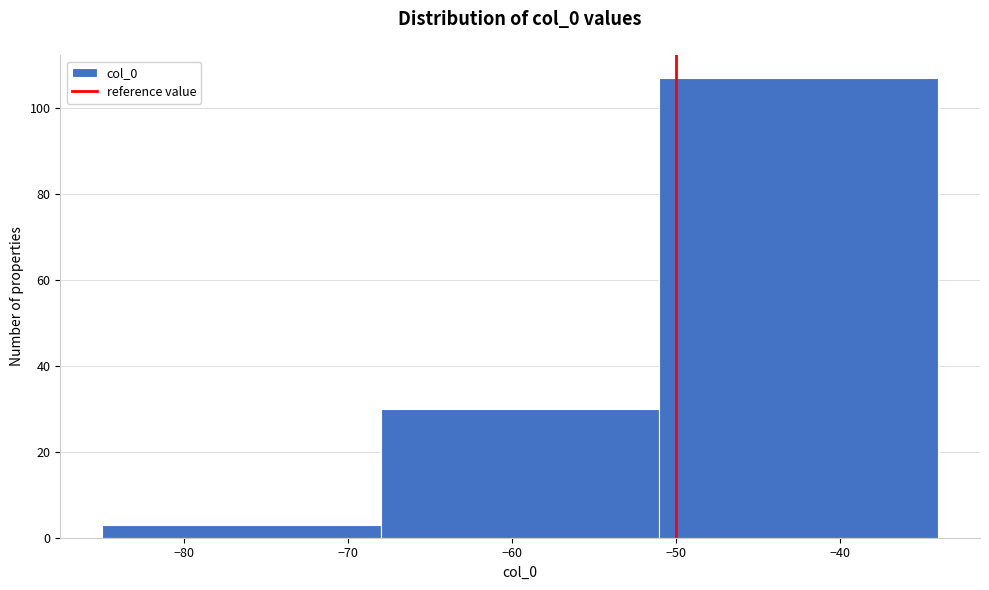

Over which range of the x-axis is the bar tallest?

-51 to -34